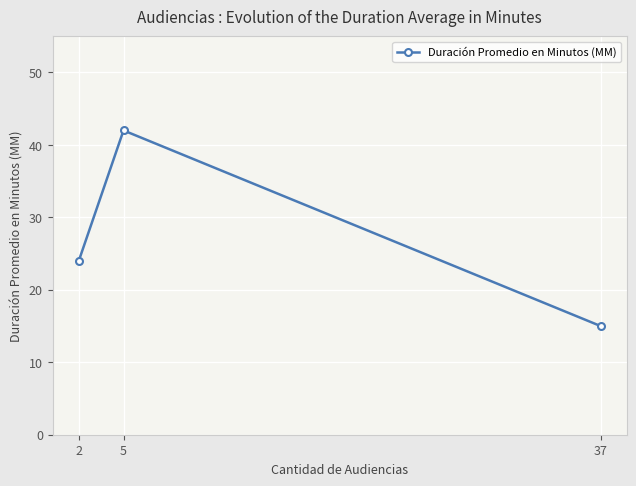

What is the greatest value displayed?

42